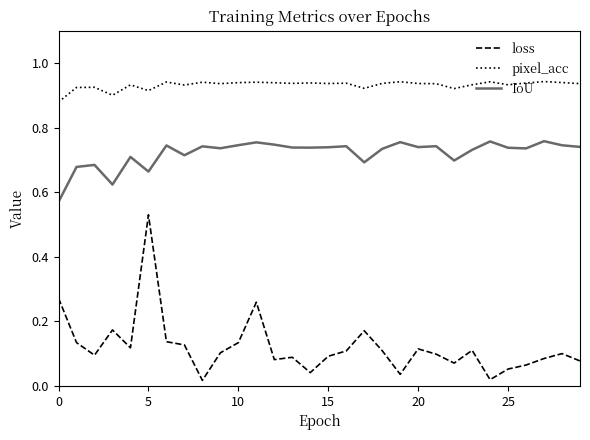

True or false: IoU and loss intersect in this chart.

False